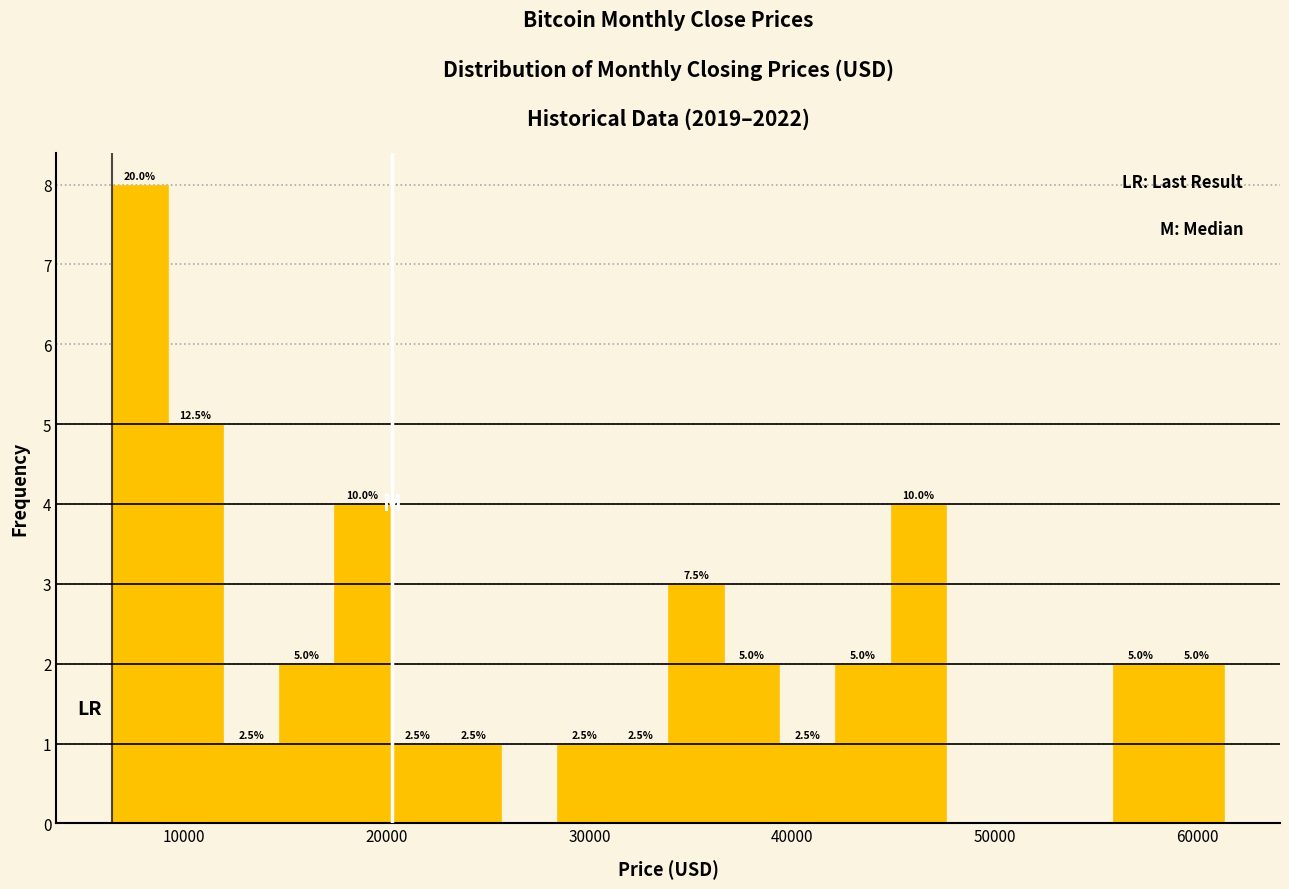

Around what value on the x-axis is the tallest bar? Give the approximate position of its centre, as read against the axis.

8000